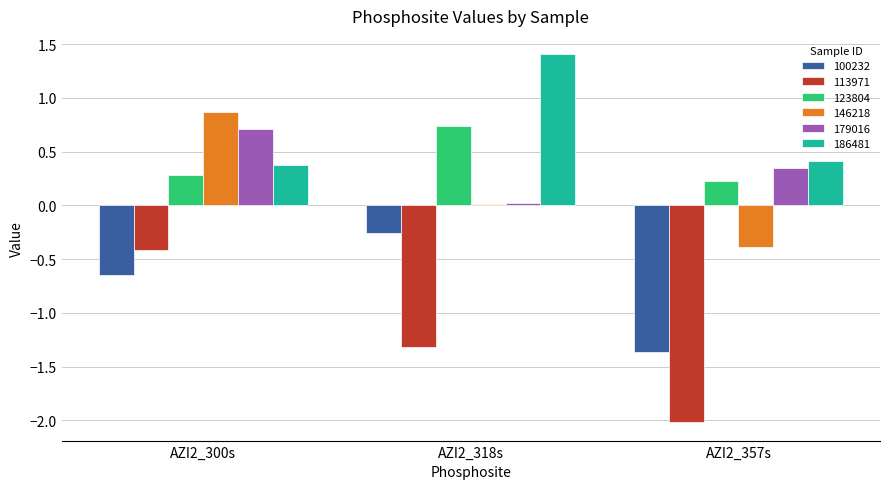

Rank the series at AZI2_357s from lowest to highest value.

113971, 100232, 146218, 123804, 179016, 186481